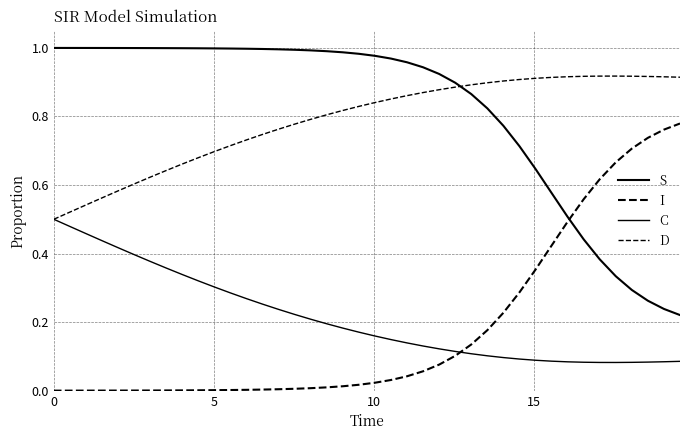

What is the value of the C point at the 25th from the left?

0.1